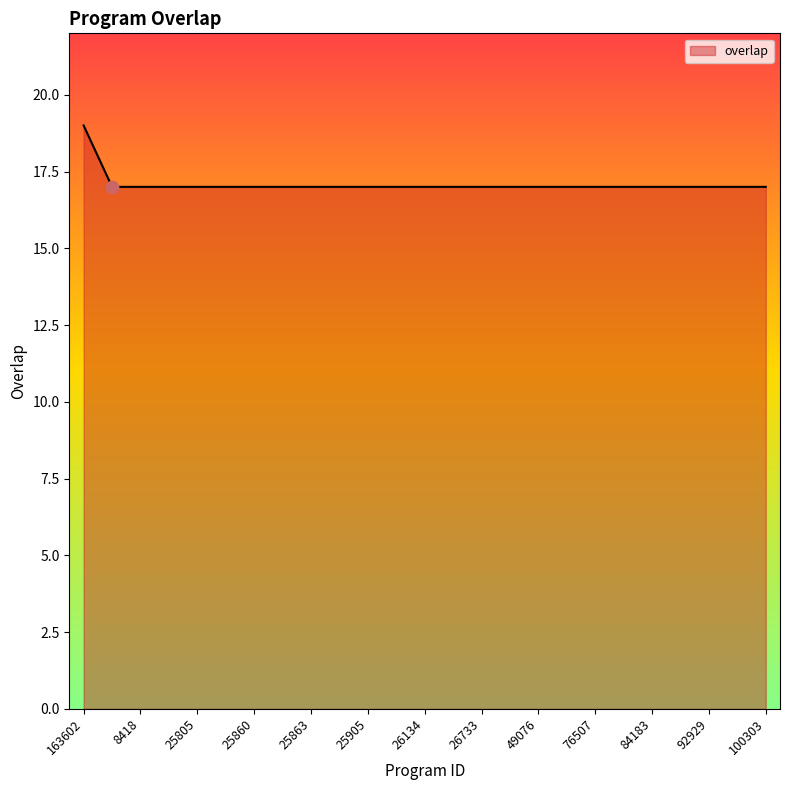

What is the minimum value shown in the chart?

17